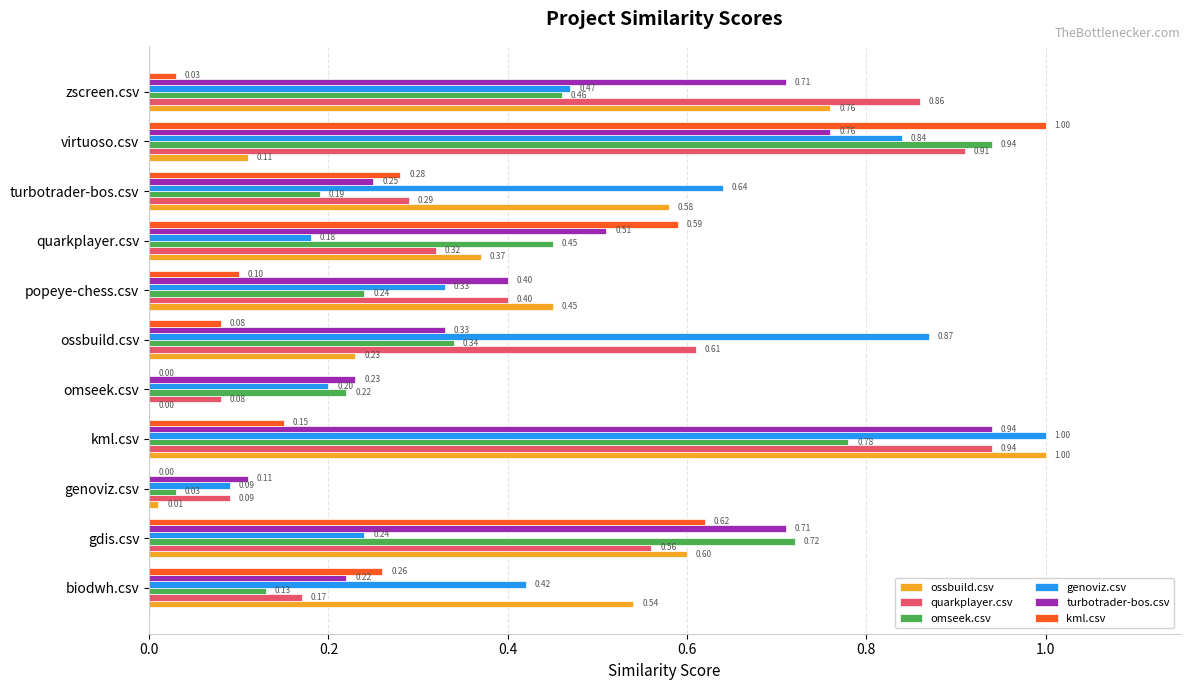

What is the sum of all omseek.csv values?

4.5